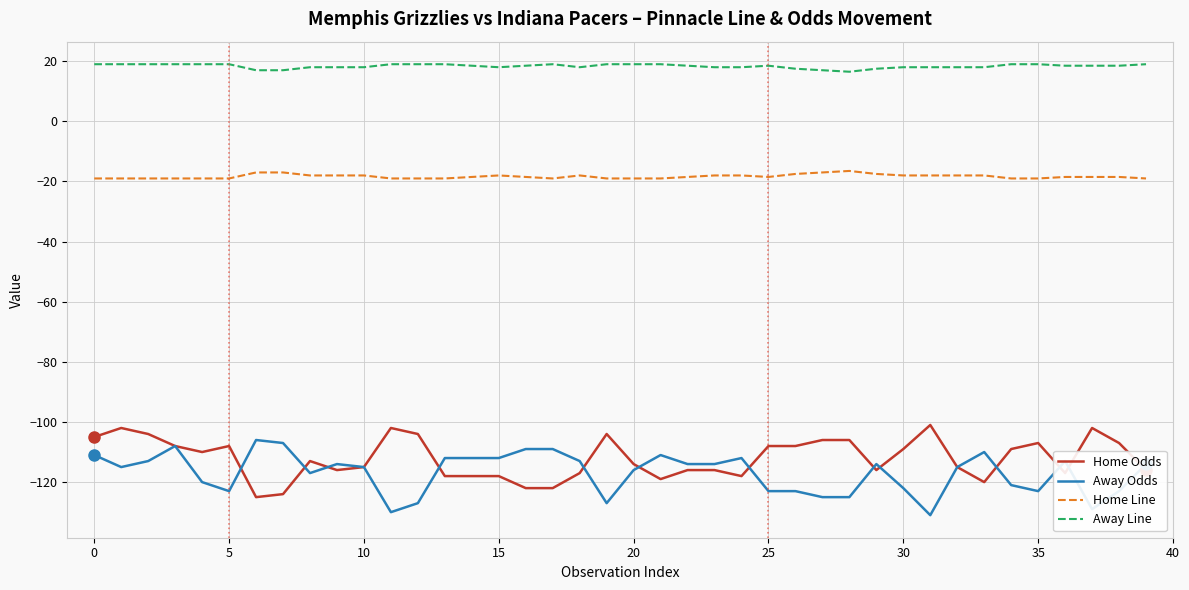

How many lines are shown in the chart?

4